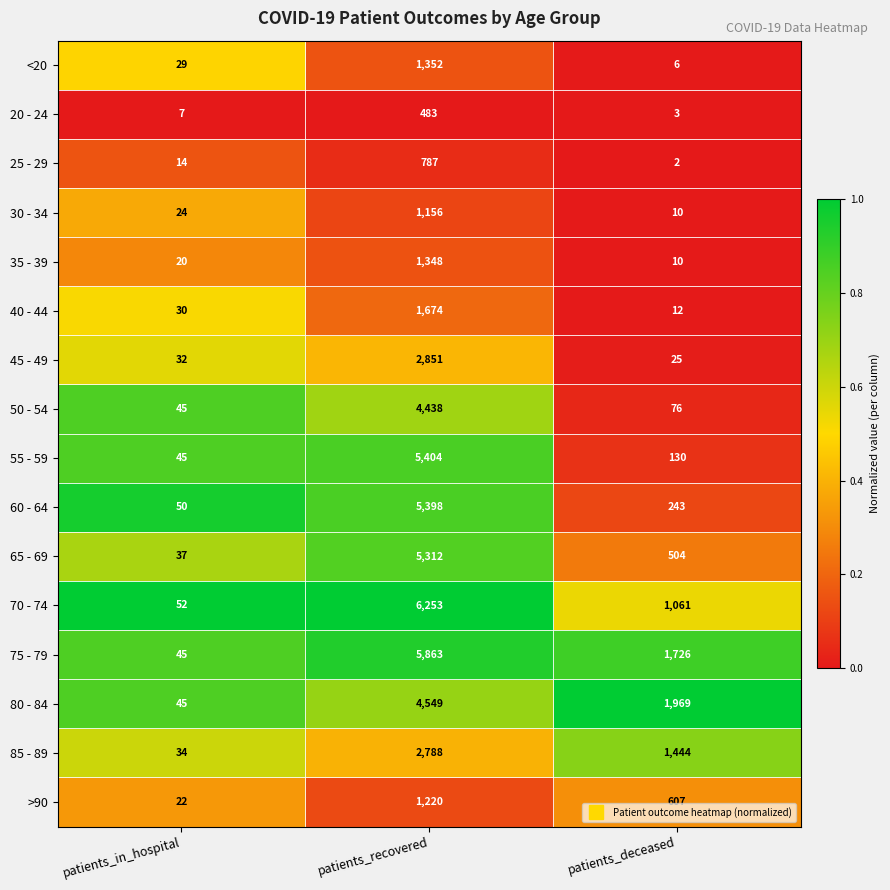

Rank the categories by 65 - 69 value from highest to lowest.

patients_recovered, patients_deceased, patients_in_hospital